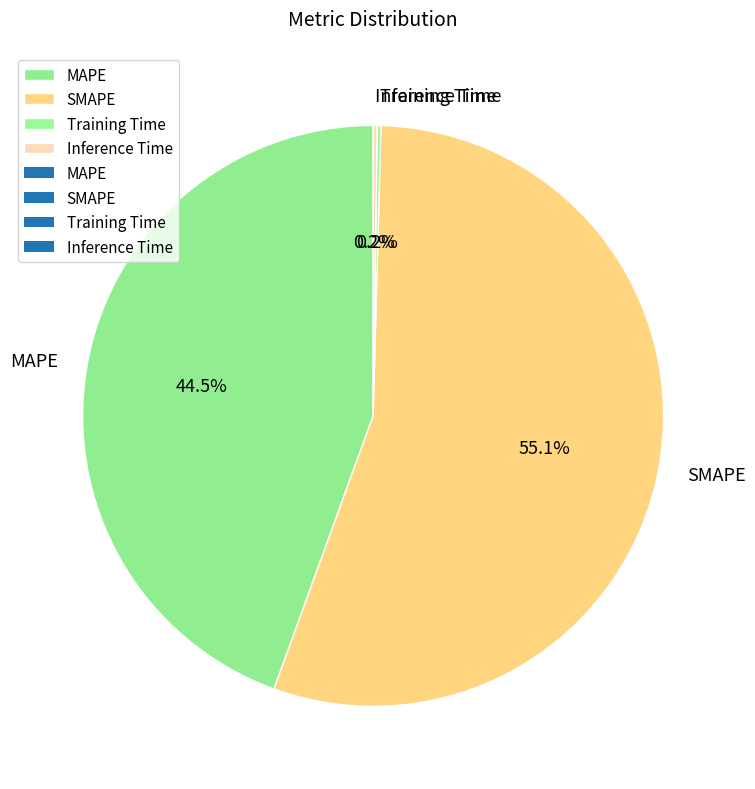

What portion of the pie excludes MAPE?

55.5%